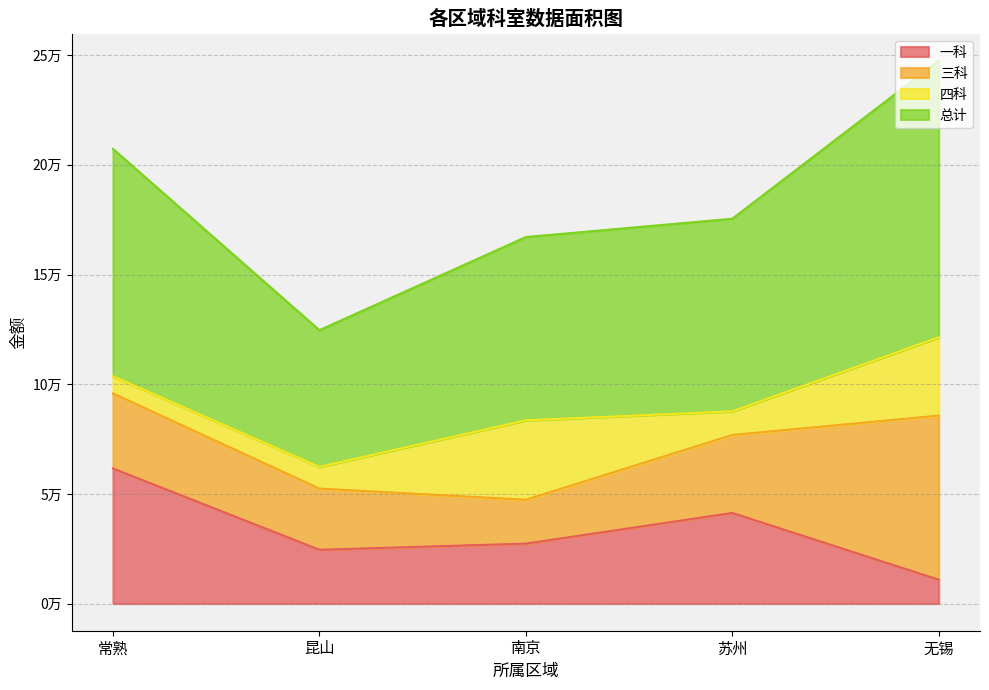

Is it true that 一科 equals 245316.4 at 昆山?

True